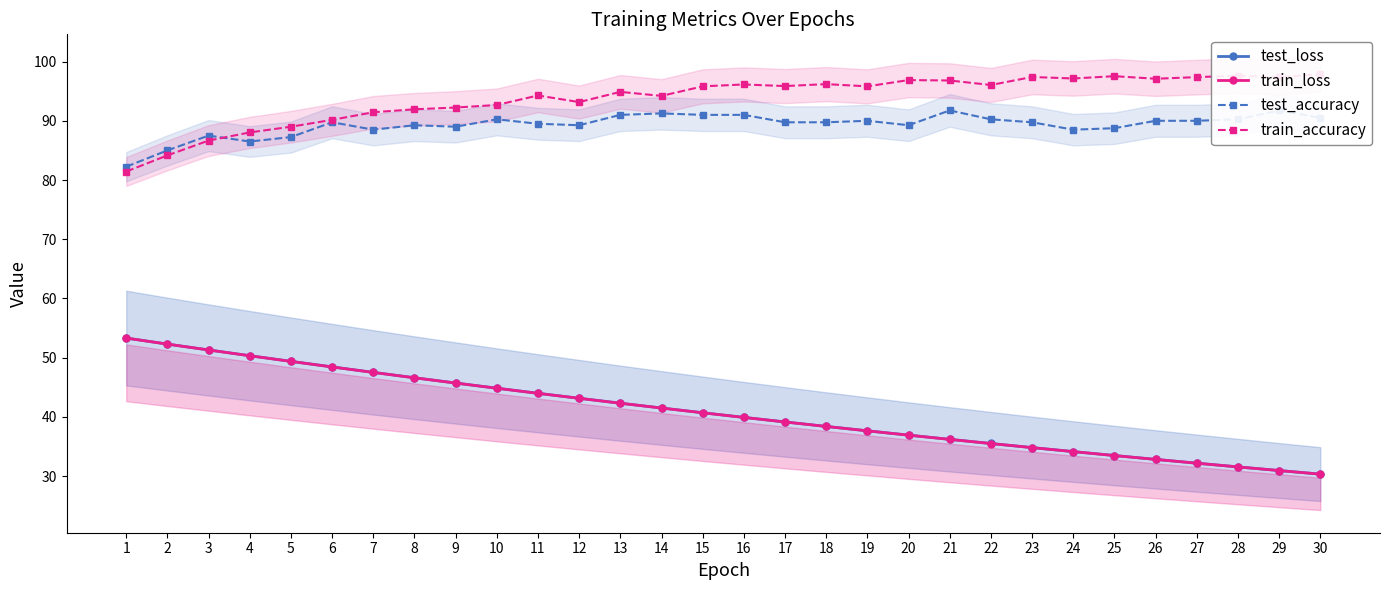

At how many categories does at least one series exceed 66?

30